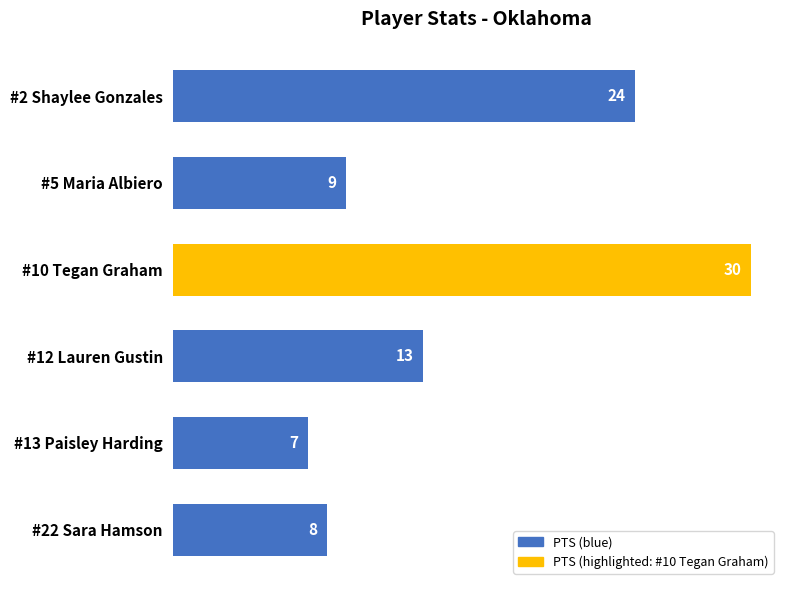

What is the difference between the maximum and minimum values?

23